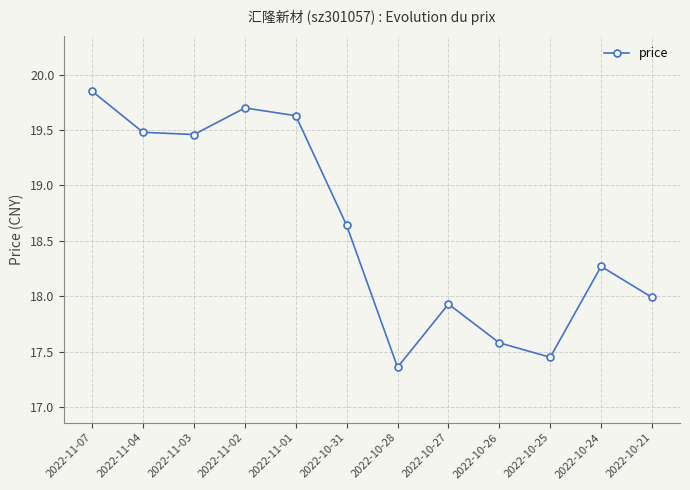

Which label corresponds to the smallest value in the chart?

2022-10-28